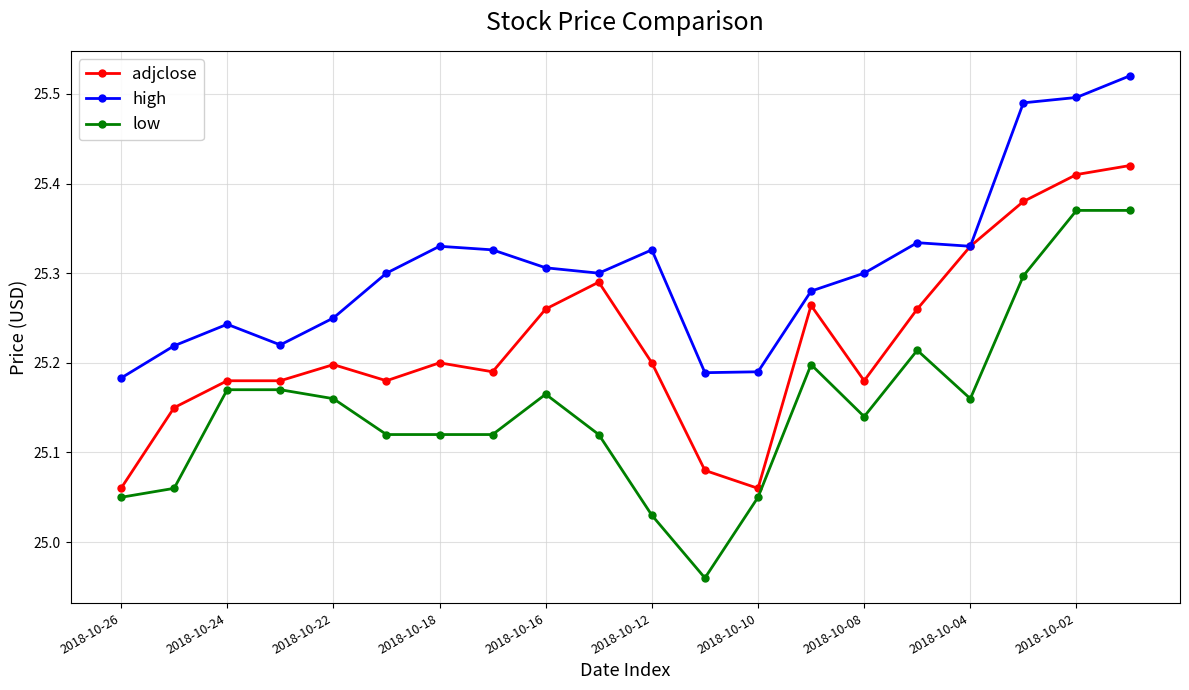

Rank the series by their average value, from highest to lowest.

high, adjclose, low